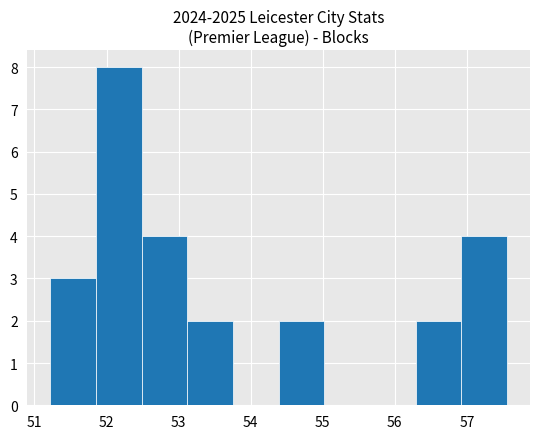

Reading left to right, transcribe this chart: for each bar, give the range it covers on the x-axis and its height. Neither the bar edges nor the heights are printed on the chart, so give them approximately, as read against the axes.

51.2 to 51.9: 3
51.9 to 52.5: 8
52.5 to 53.1: 4
53.1 to 53.8: 2
53.8 to 54.4: 0
54.4 to 55.0: 2
55.0 to 55.7: 0
55.7 to 56.3: 0
56.3 to 56.9: 2
56.9 to 57.6: 4